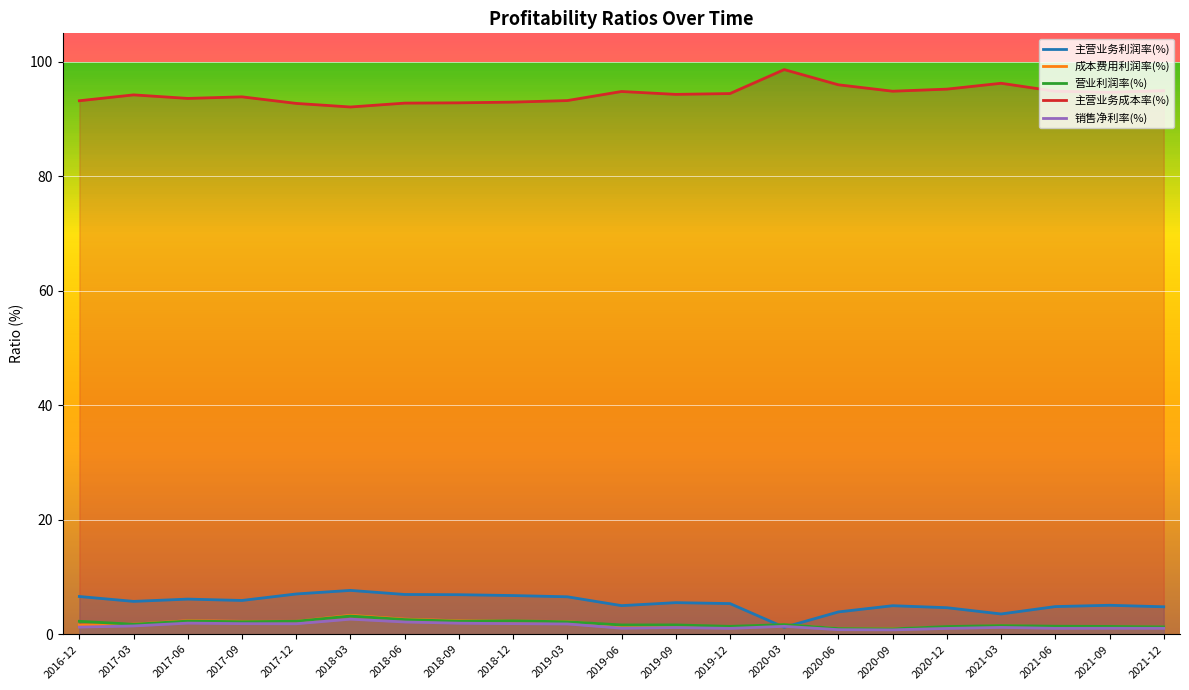

Which series ends up on top after the final intersection of 营业利润率(%) and 主营业务利润率(%)?

主营业务利润率(%)